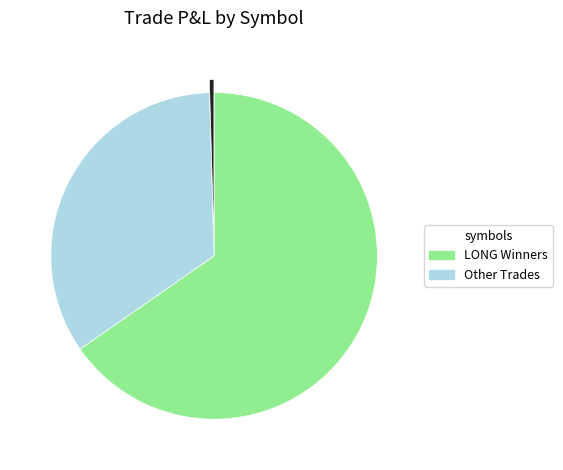

Is there a majority slice in this chart?

Yes